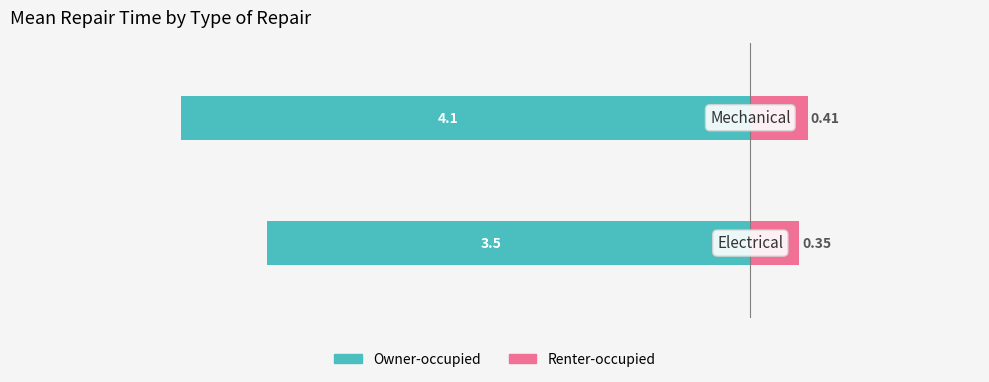

What is the difference between the Renter-occupied values at 1 and 0?

0.1